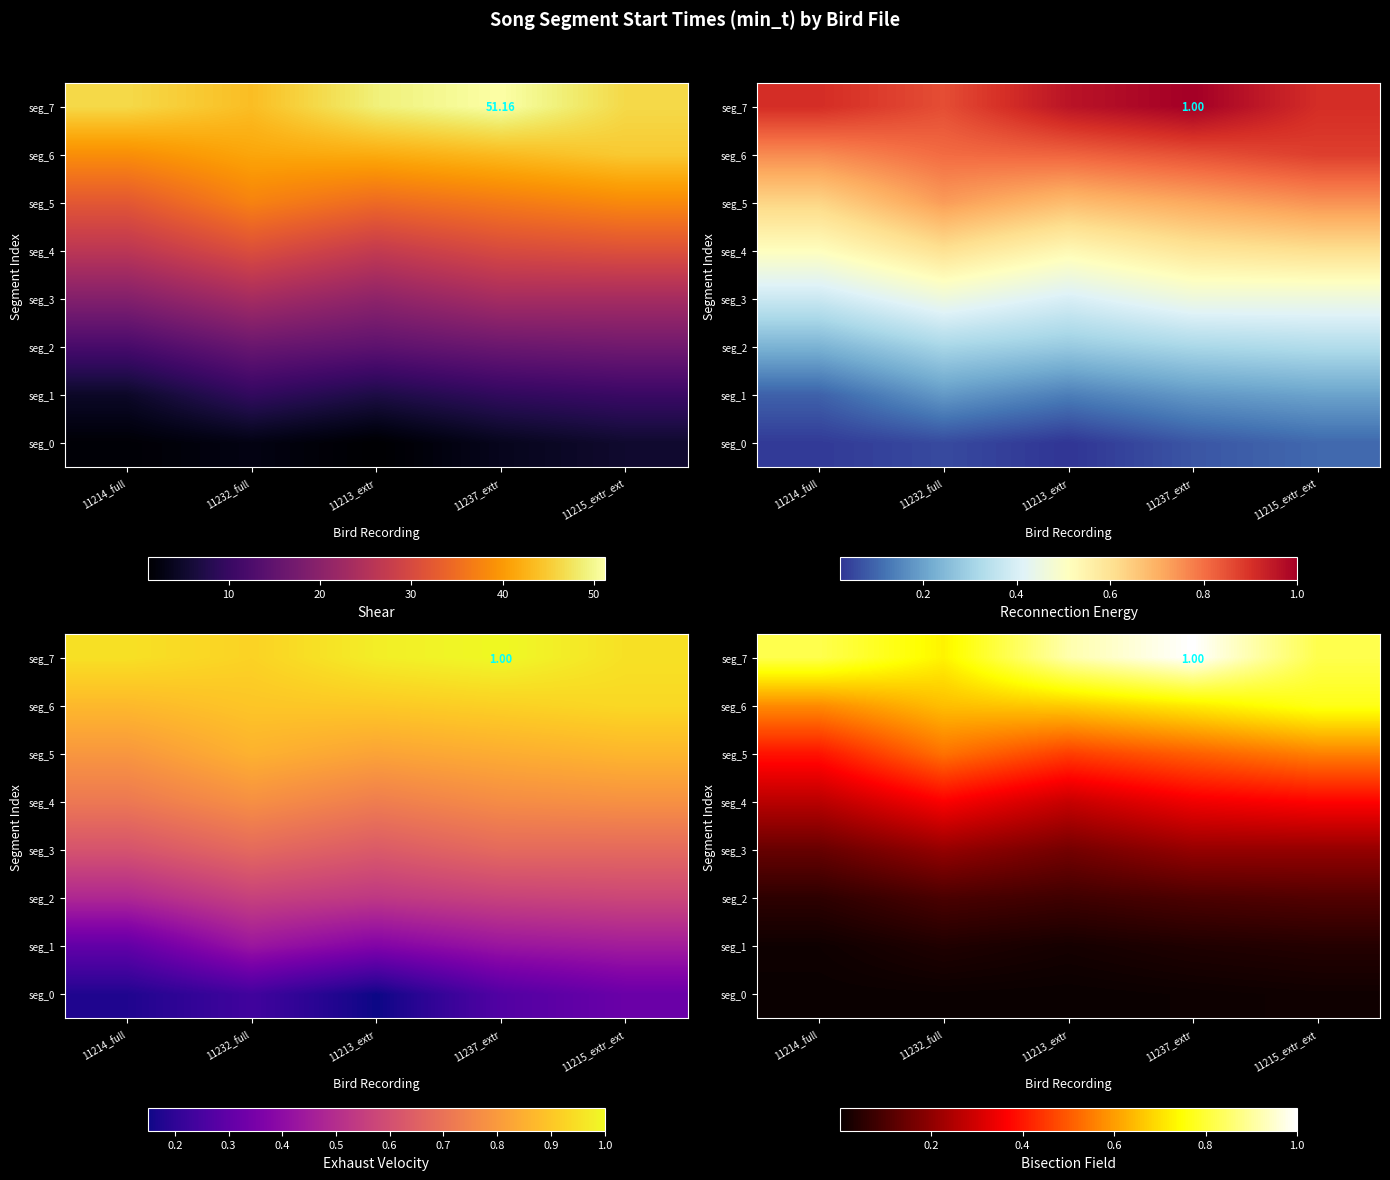

What is the sum of the seg_6 values at 11237_extr and 11215_extr_ext?

1.5